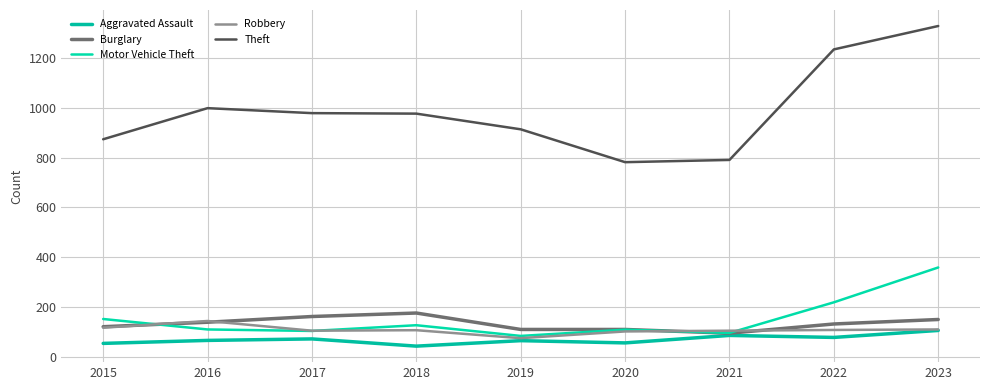

At how many categories does at least one series exceed 480?

9